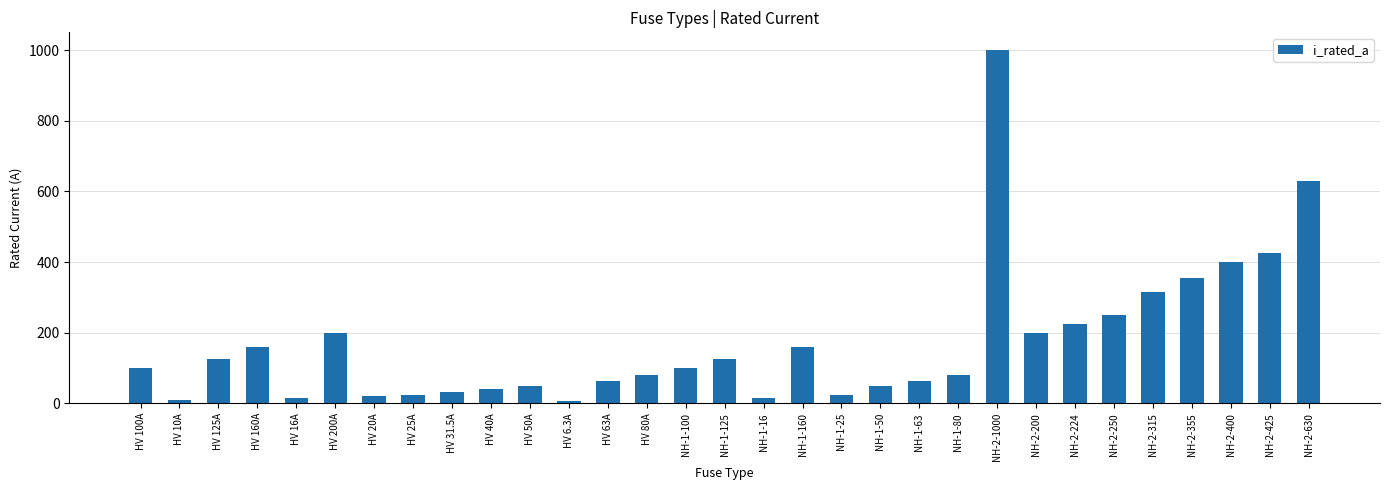

Approximately how many times larger is the value at NH-2-315 compared to NH-2-355?

0.9